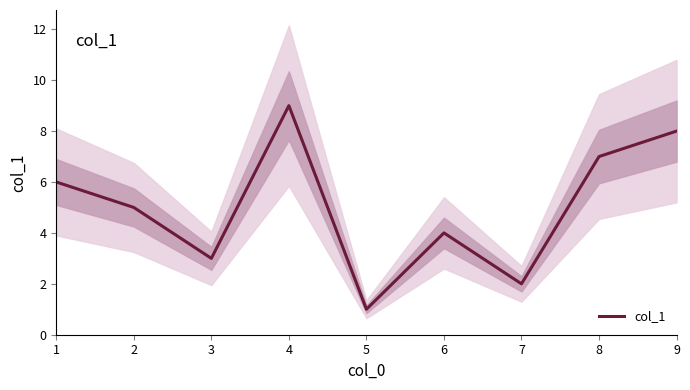

Approximately how many times larger is the value at 4 compared to 6?

2.2